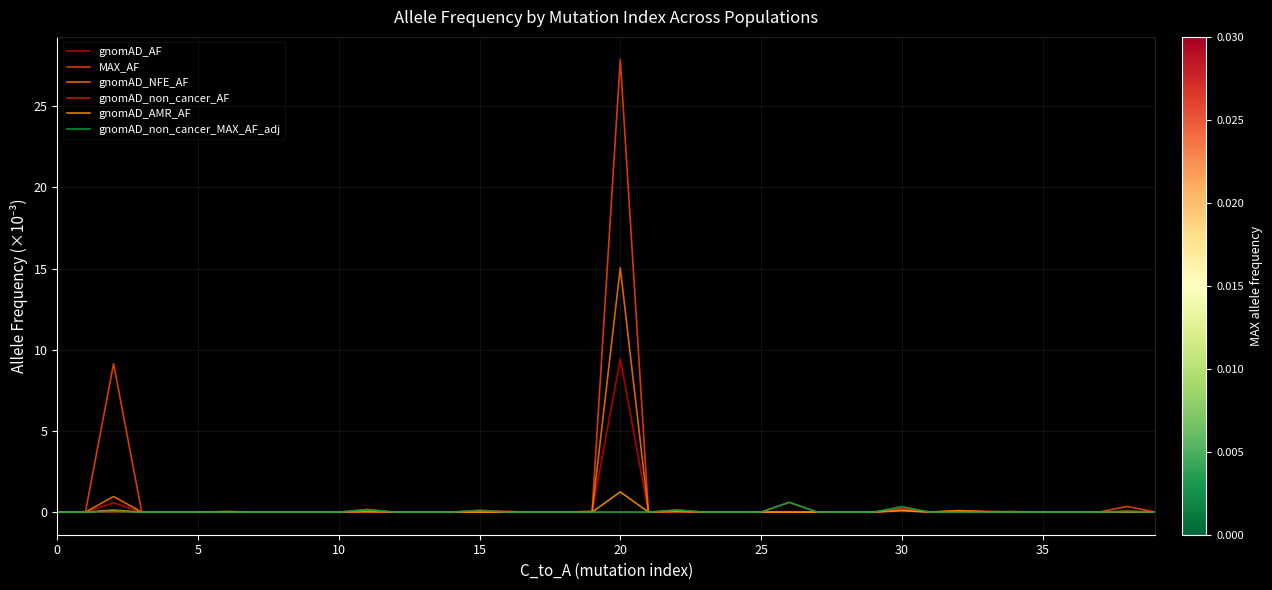

At which label does gnomAD_non_cancer_MAX_AF_adj reach its peak?

26